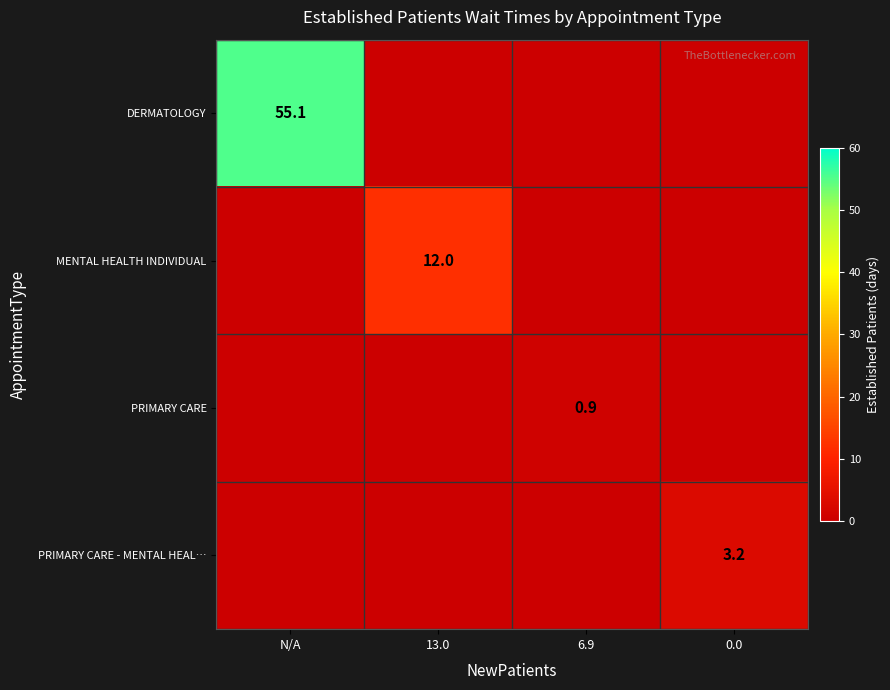

What is the total value across all series at 13.0?

12.0